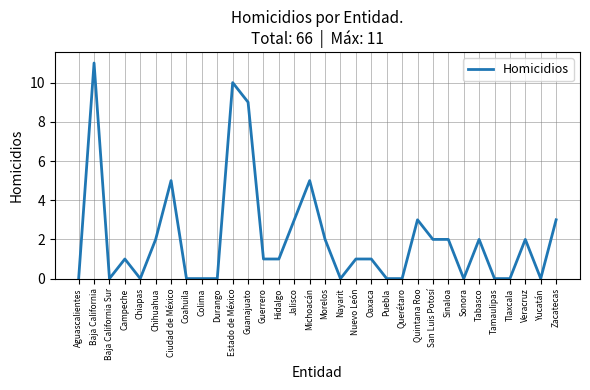

What is the ratio of the value at San Luis Potosí to the value at Morelos?

1.0